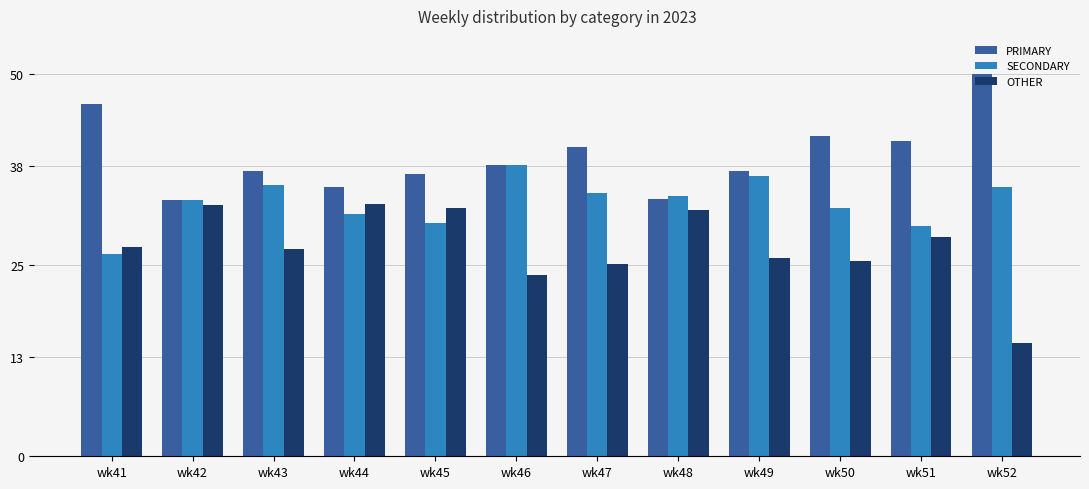

Which series has the widest spread of values?

OTHER